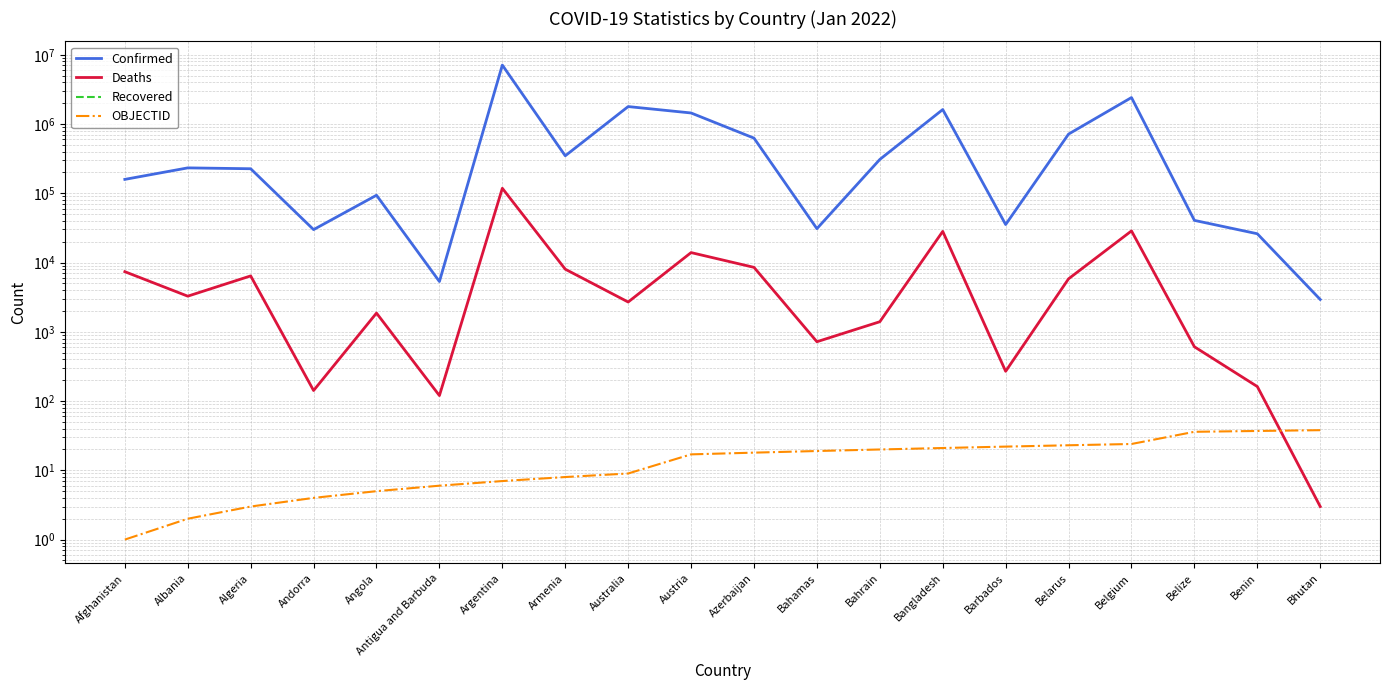

Count the number of data series in this chart.

4